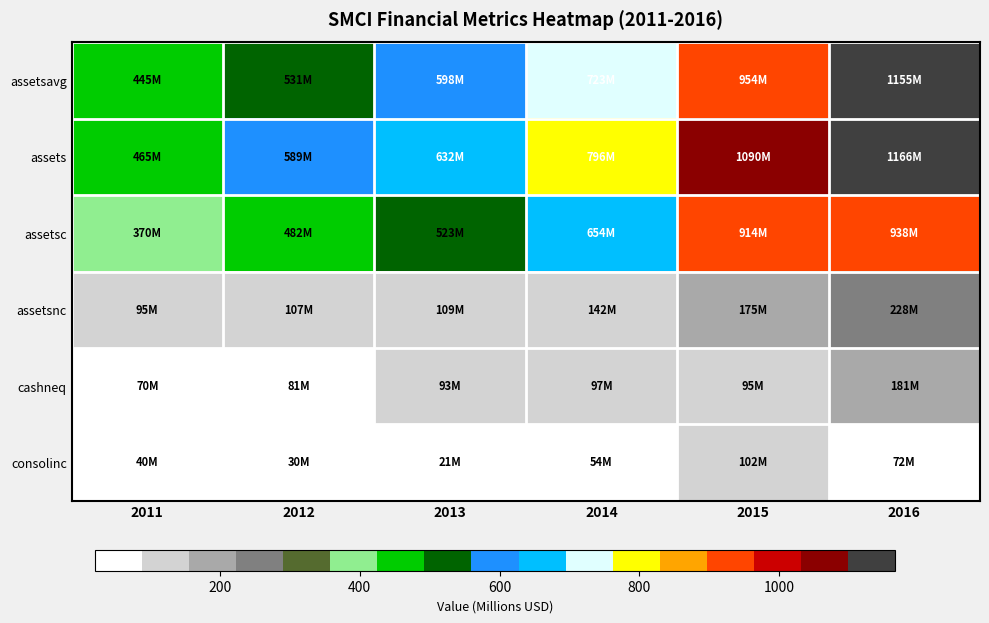

What is the maximum value shown in the chart?

1.0